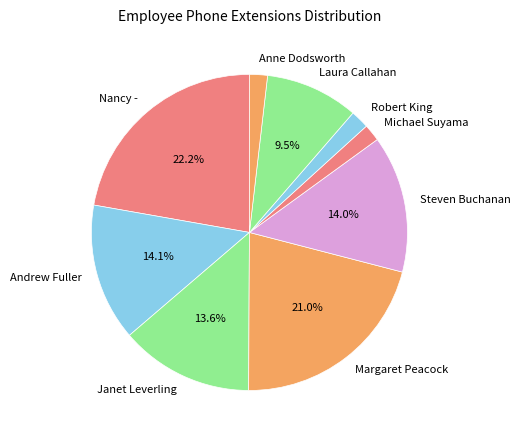

How many slices are in this pie chart?

9